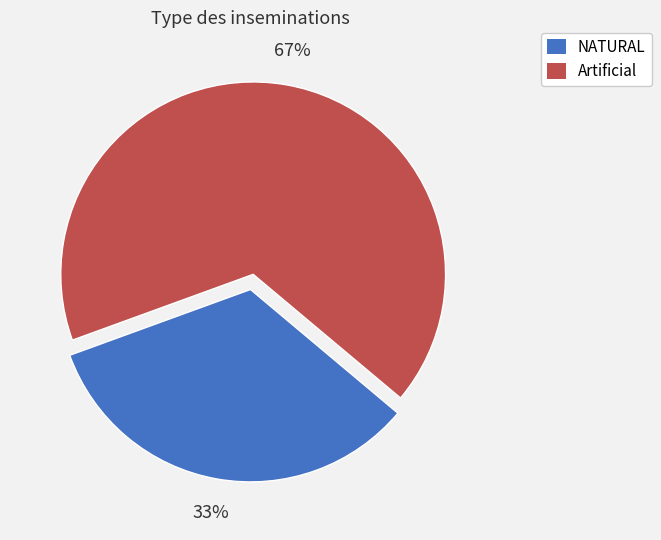

To the nearest percent, what is the average slice percentage?

50%